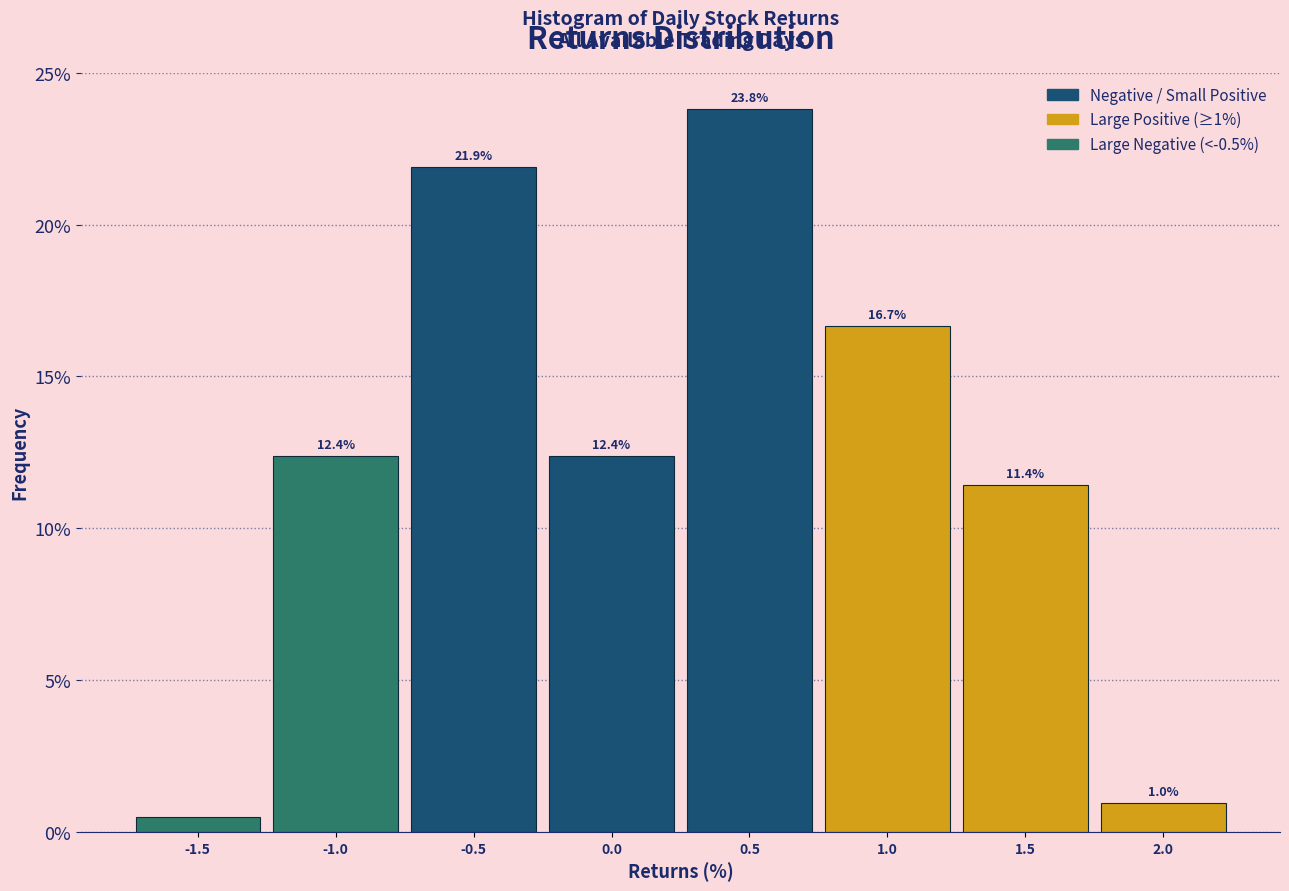

Which range on the x-axis has the tallest bar?

0.25 to 0.75